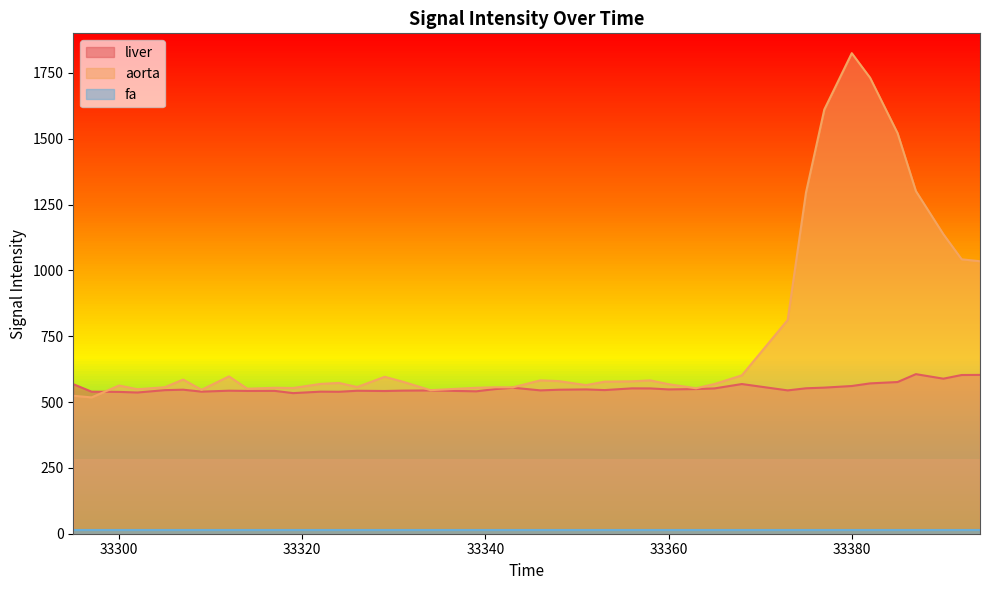

How many intersections are there between aorta and liver?

1